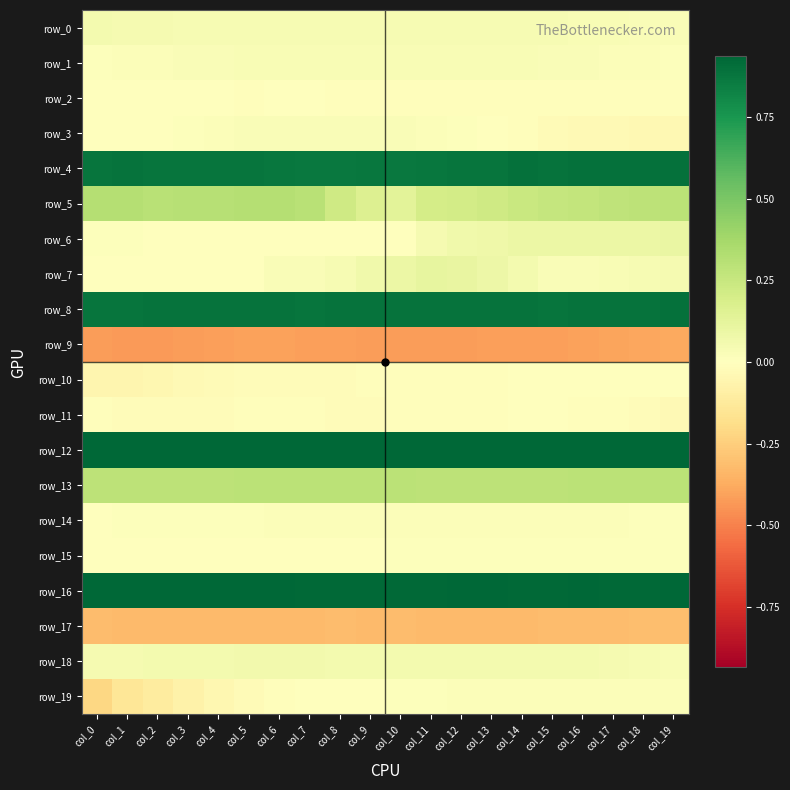

At which label does row_19 first exceed 0?

col_8